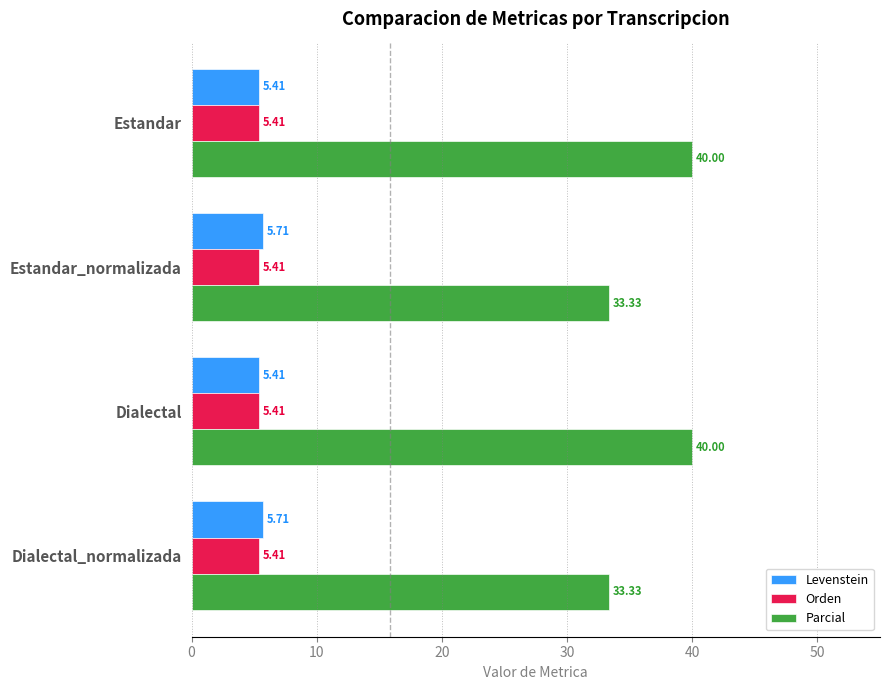

What is the sum of all Orden values?

21.6